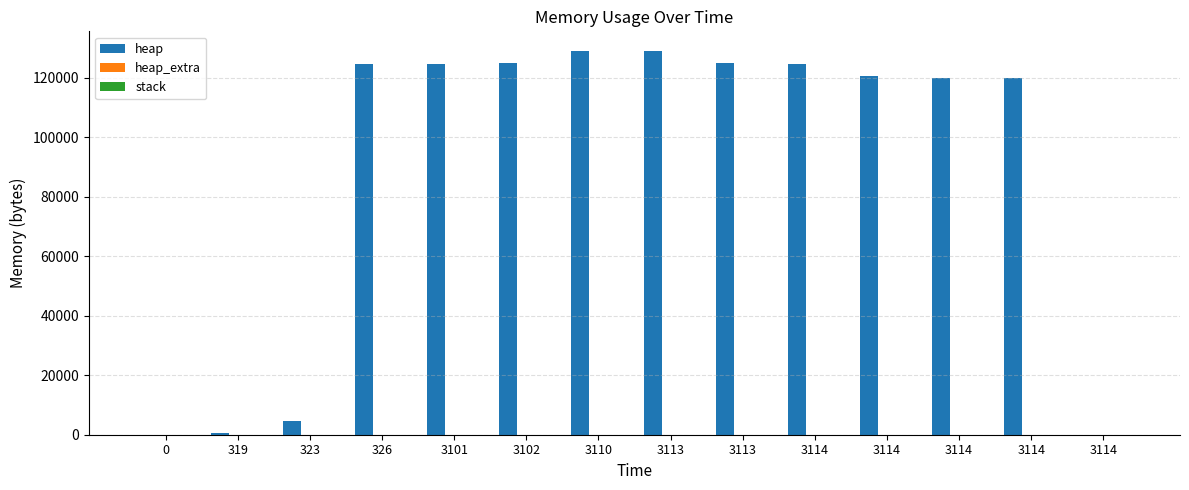

Which label corresponds to the largest value in the chart?

3110